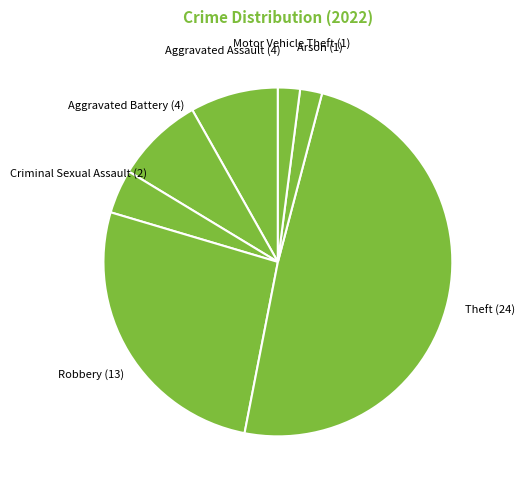

What is the largest slice in the pie chart?

Theft